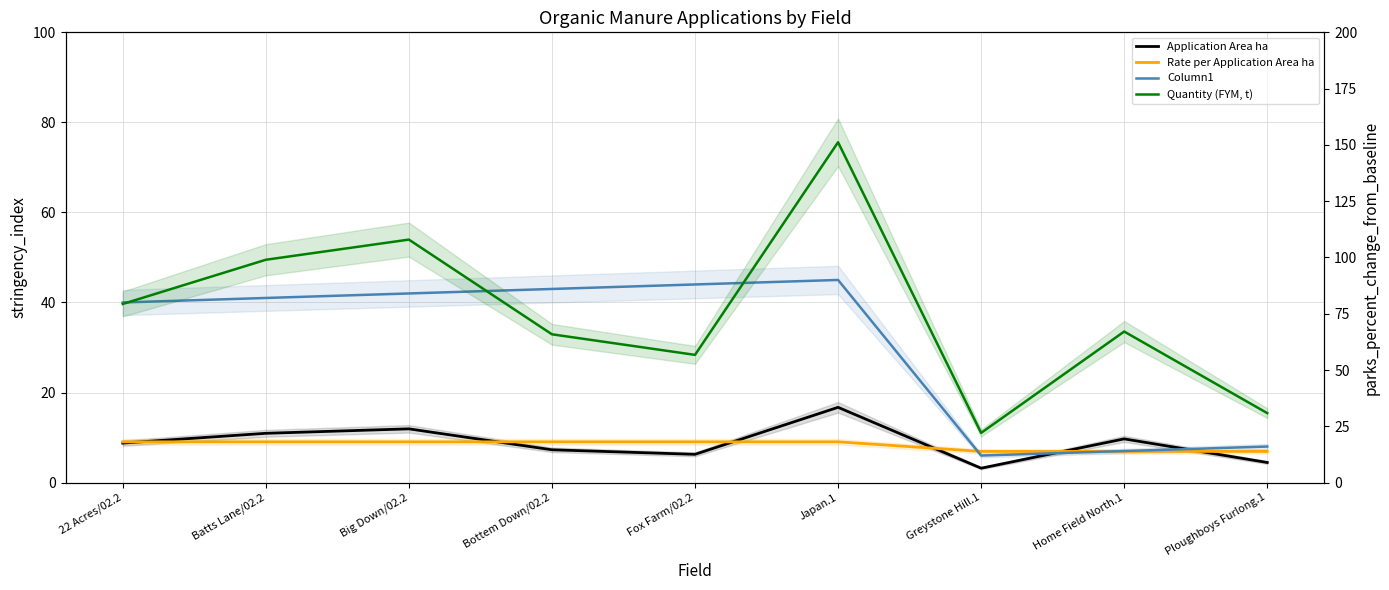

True or false: Rate per Application Area ha and Column1 cross at least once.

True